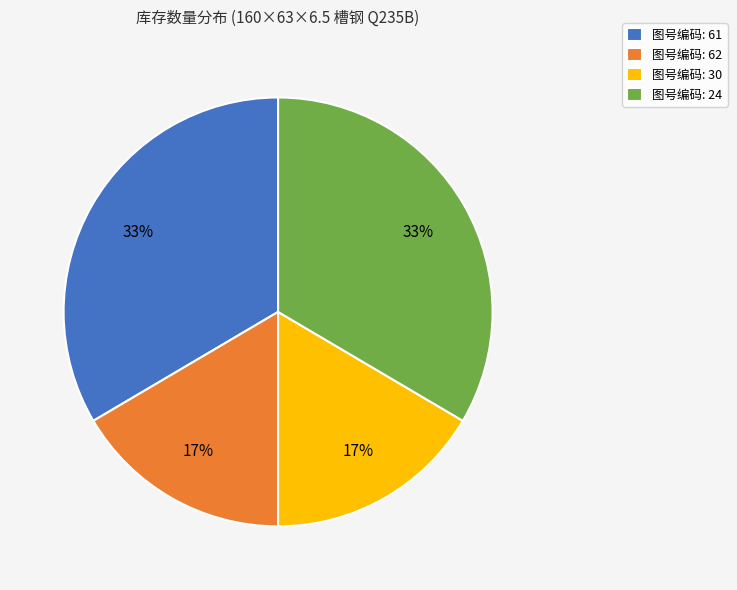

Is it true that 图号编码: 24 is 21% of the pie?

False